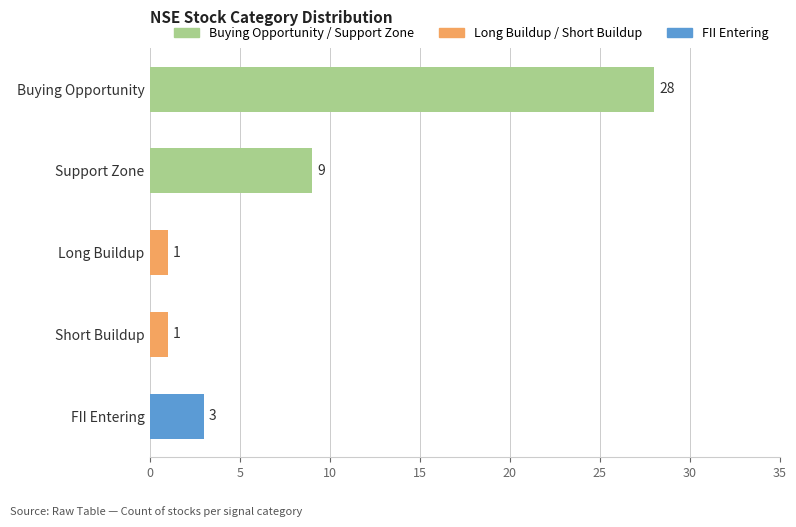

Does the chart contain any negative values?

No